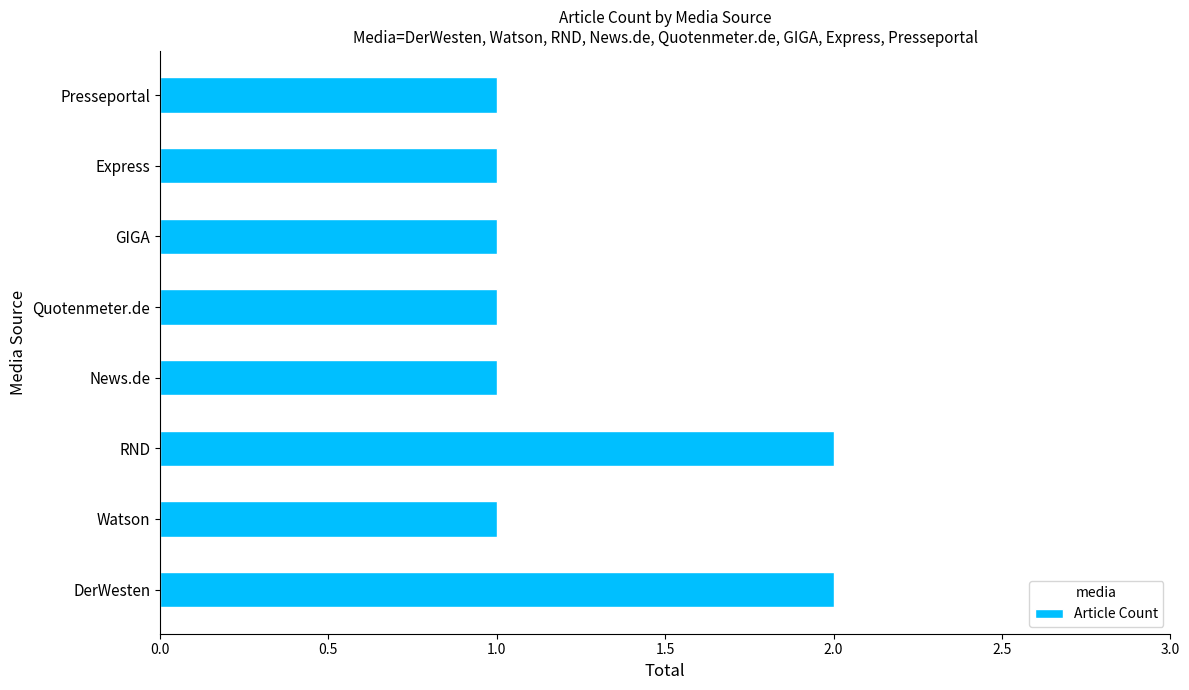

What is the sum of the values at Express and DerWesten?

3